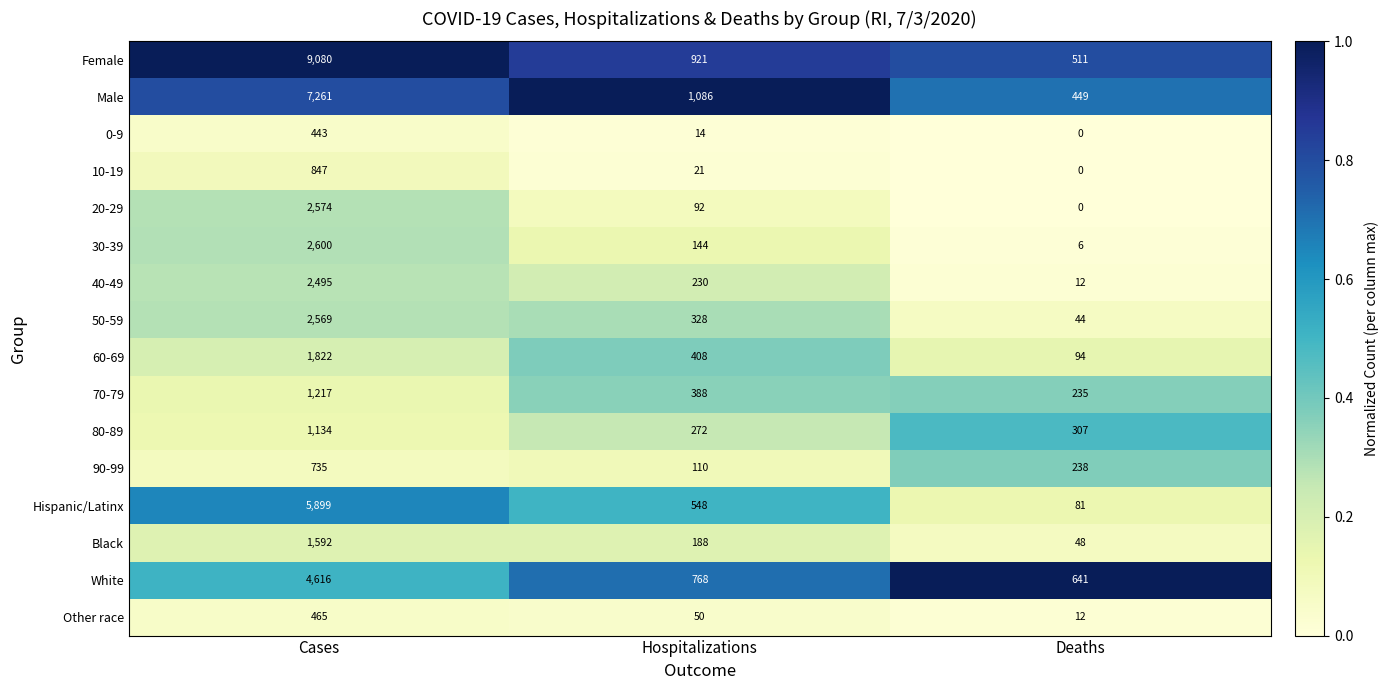

What is the highest value of the 60-69 series?

1822